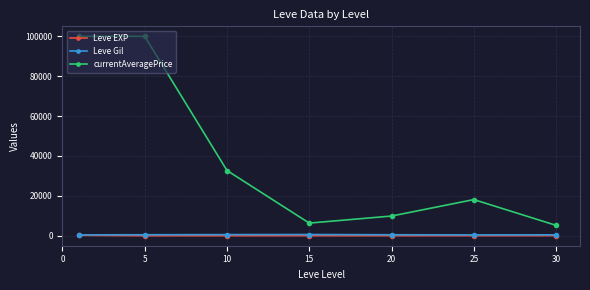

True or false: Leve Gil and currentAveragePrice cross at least once.

False